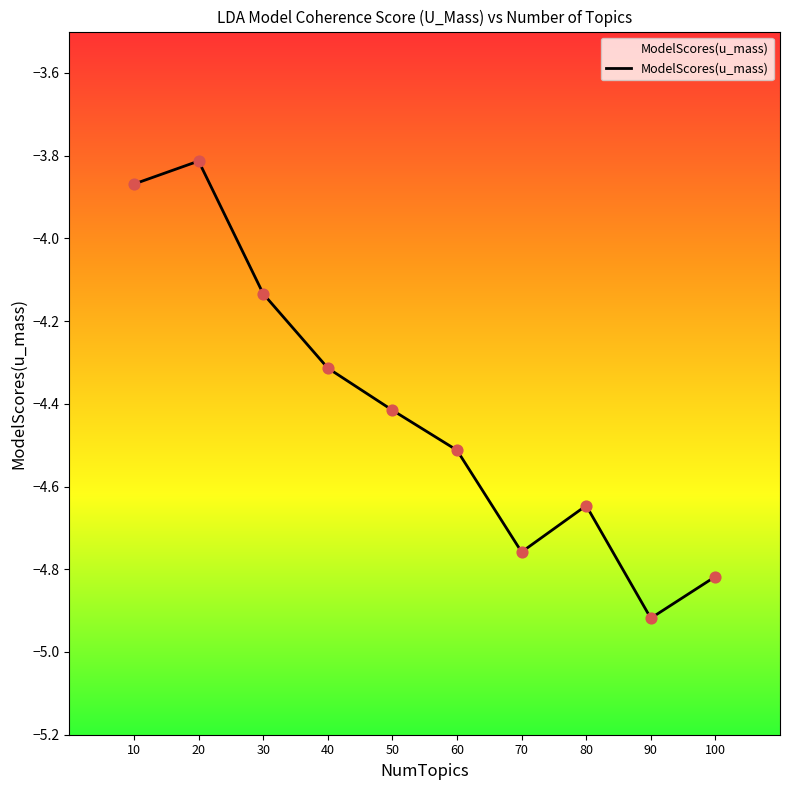

Which has a higher value, 90 or 50?

50